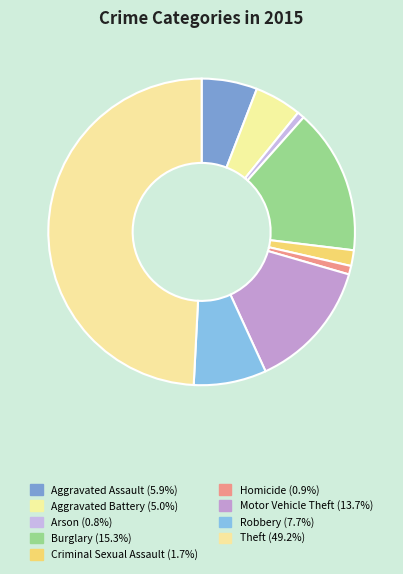

How many segments does this pie chart have?

9